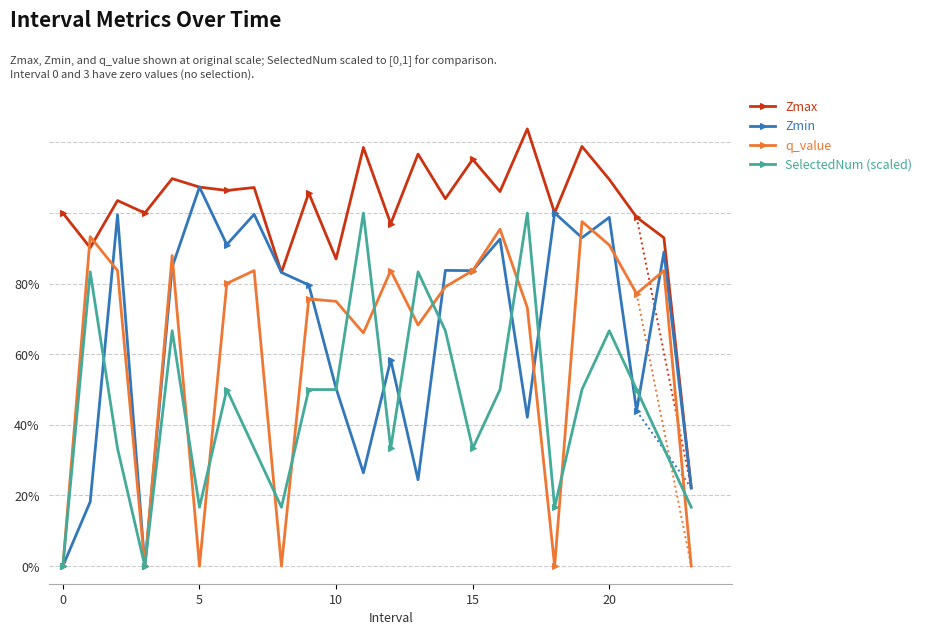

How many interior local valleys does the Zmin series have?

8